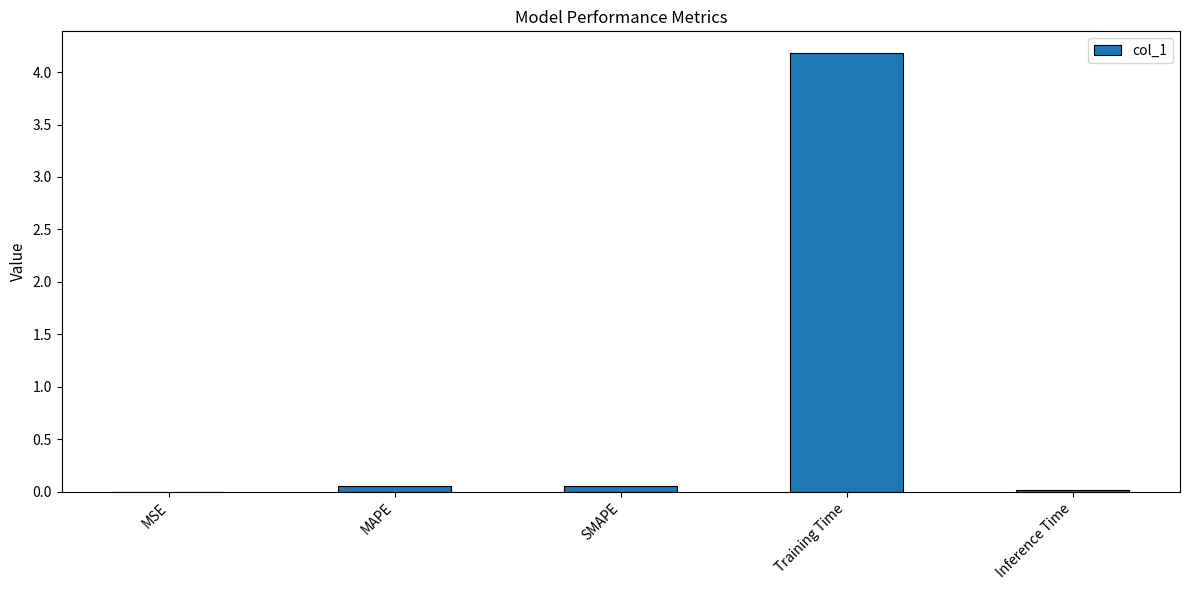

Between Training Time and MSE, which is larger?

Training Time